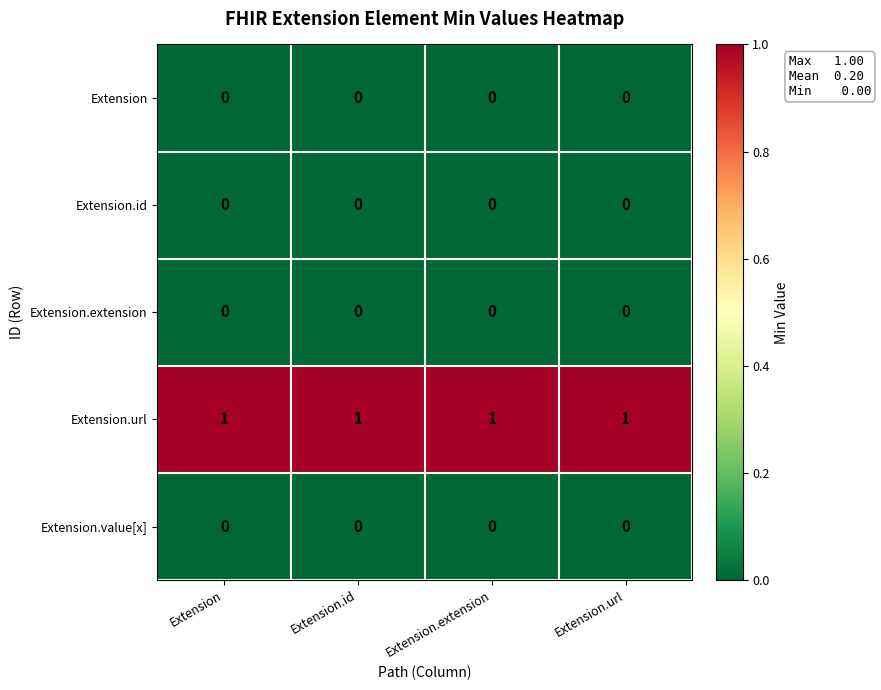

Is the value of Extension.extension at Extension.extension greater than the value of Extension.url at Extension.id?

No